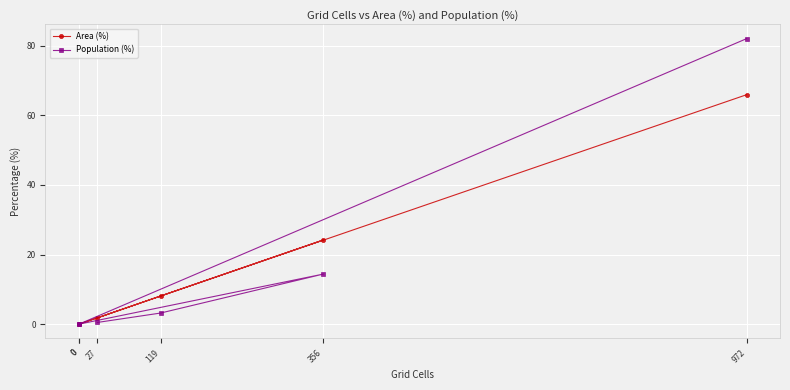

How many series are shown in this chart?

2